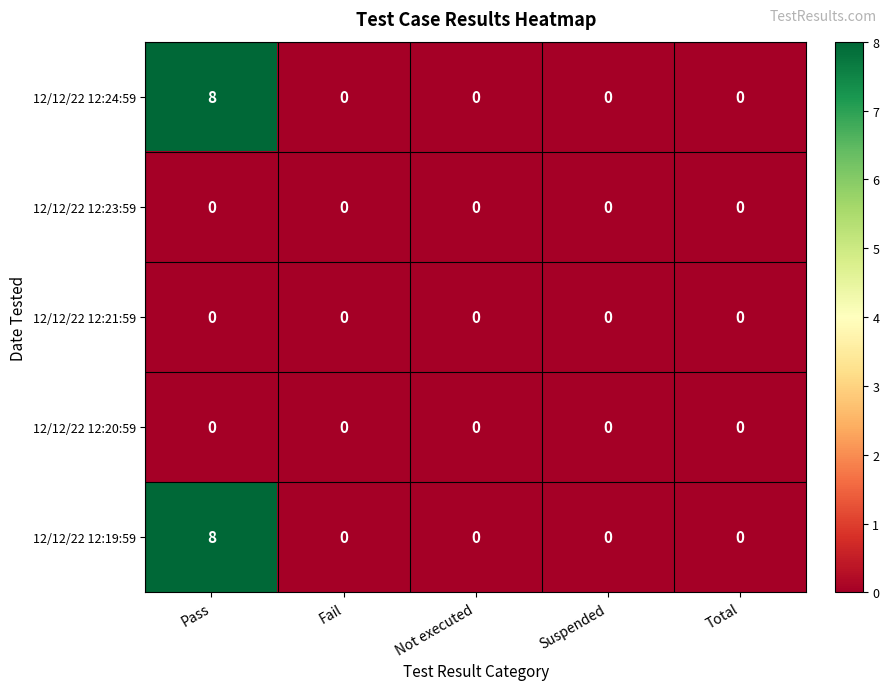

Reading left to right, transcribe all the data shown in this chart.

12/12/22 12:24:59: Pass=8	Fail=0	Not executed=0	Suspended=0	Total=0
12/12/22 12:23:59: Pass=0	Fail=0	Not executed=0	Suspended=0	Total=0
12/12/22 12:21:59: Pass=0	Fail=0	Not executed=0	Suspended=0	Total=0
12/12/22 12:20:59: Pass=0	Fail=0	Not executed=0	Suspended=0	Total=0
12/12/22 12:19:59: Pass=8	Fail=0	Not executed=0	Suspended=0	Total=0